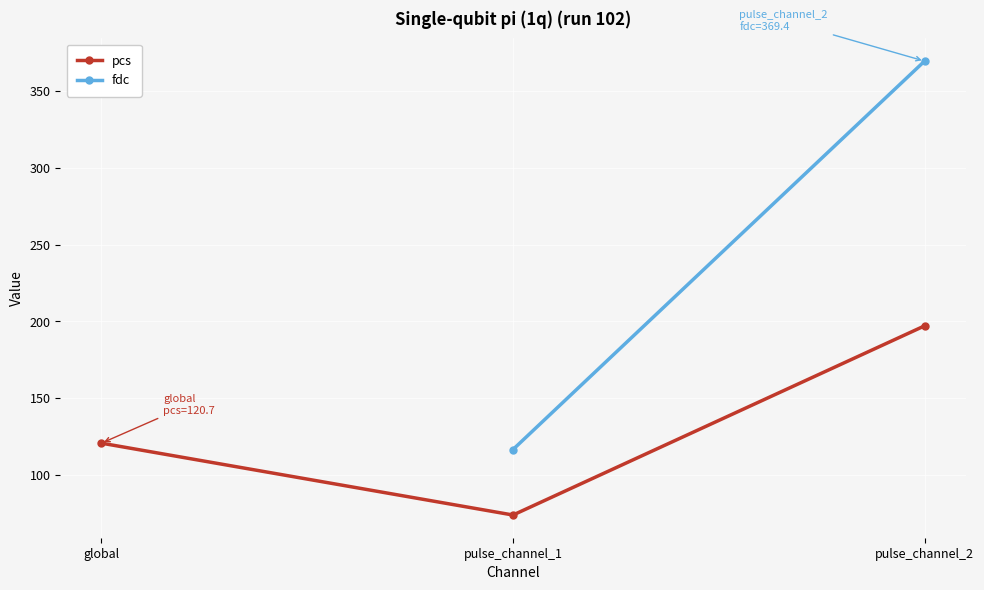

What position from the right is pulse_channel_2?

1